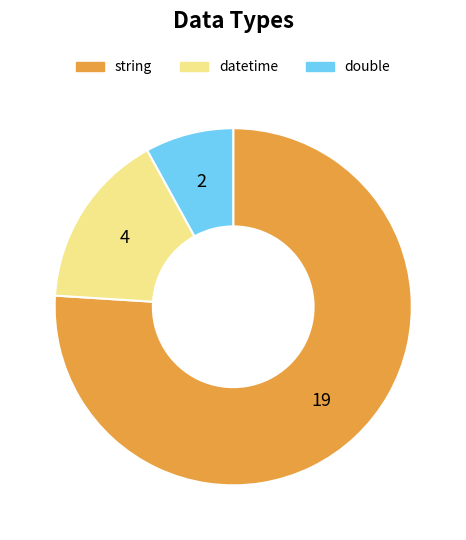

How many slices are in this pie chart?

3